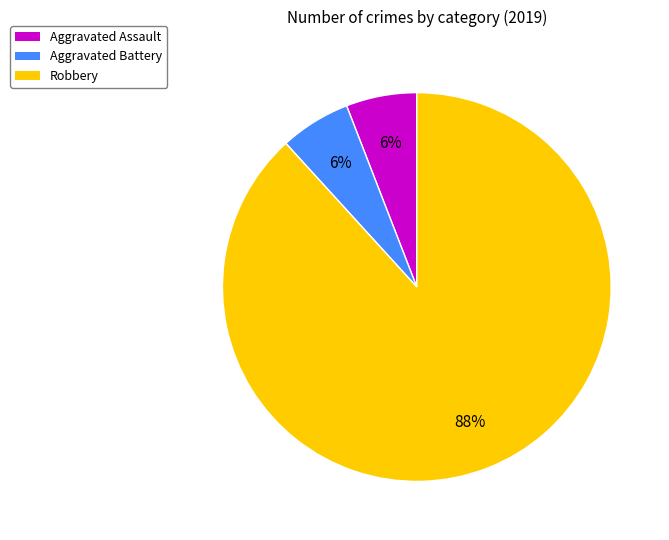

Combined, do Aggravated Assault and Robbery account for over 50%?

Yes